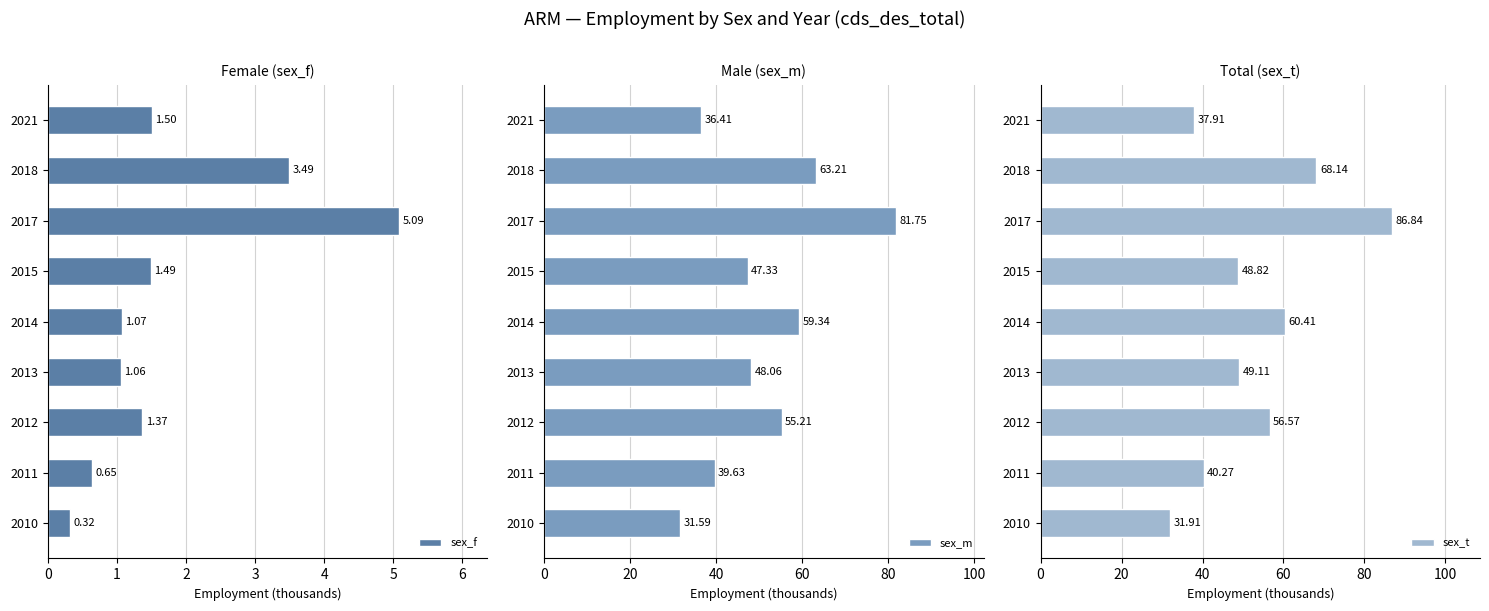

List the labels in order of sex_f value, smallest first.

2010, 2011, 2013, 2014, 2012, 2015, 2021, 2018, 2017